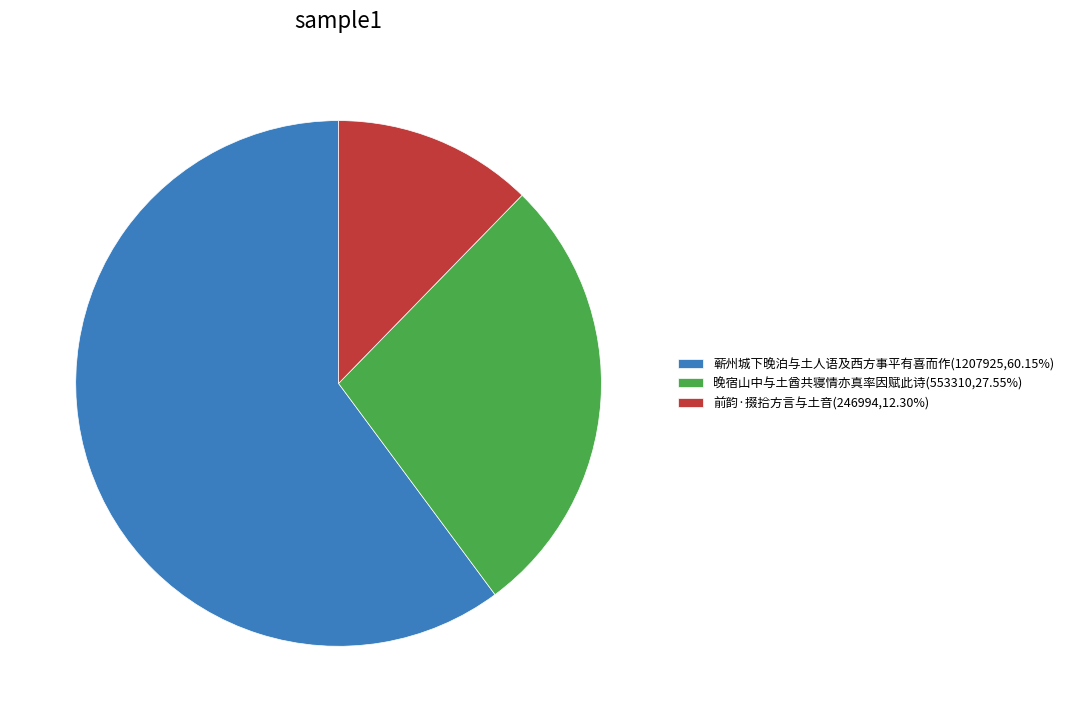

Approximately how many times larger is the value at 前韵·掇拾方言与土音 compared to 蕲州城下晚泊与土人语及西方事平有喜而作?

0.2